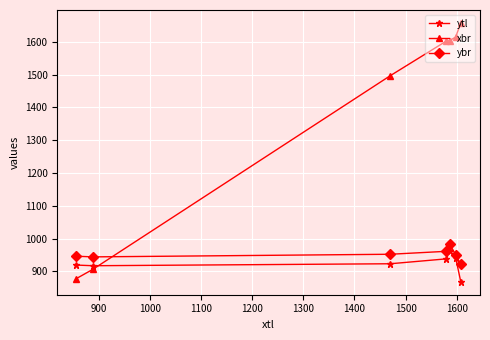

Which series has the largest total across all categories?

xbr